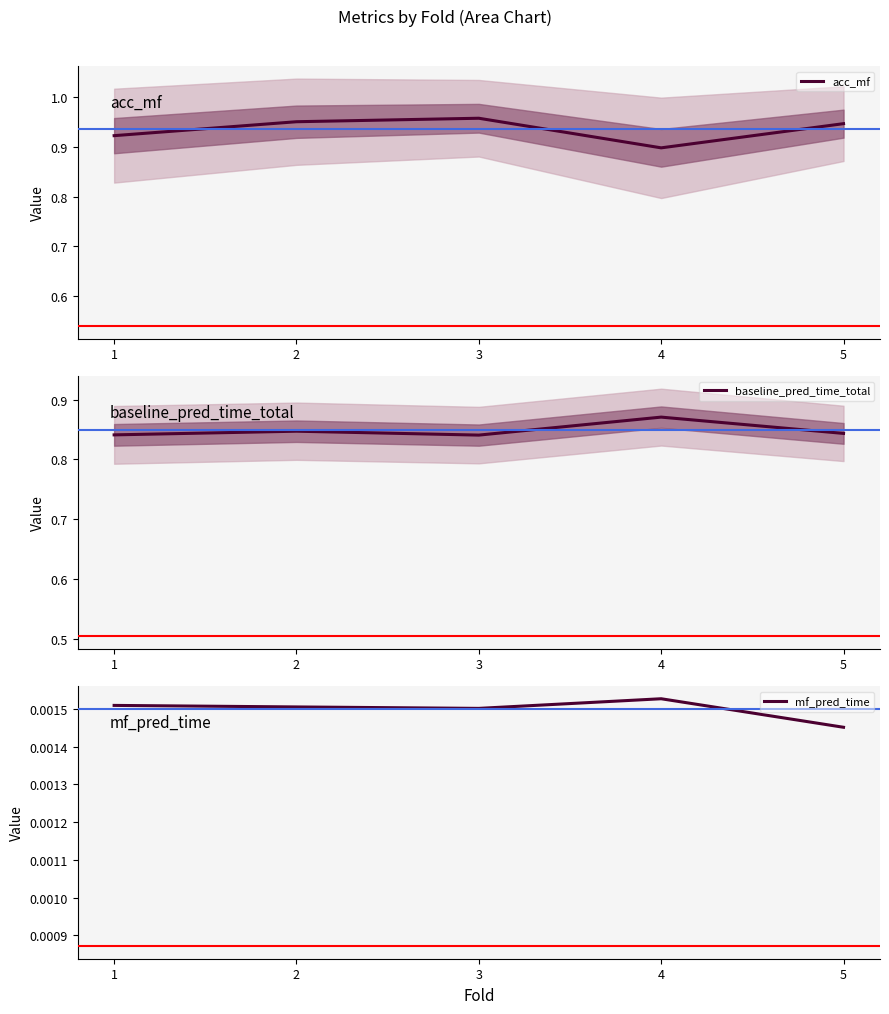

Reading right to left, extract all data points from this chart.

acc_mf: 5=0.9	4=0.9	3=1.0	2=1.0	1=0.9
baseline_pred_time_total: 5=0.8	4=0.9	3=0.8	2=0.8	1=0.8
mf_pred_time: 5=0.0	4=0.0	3=0.0	2=0.0	1=0.0